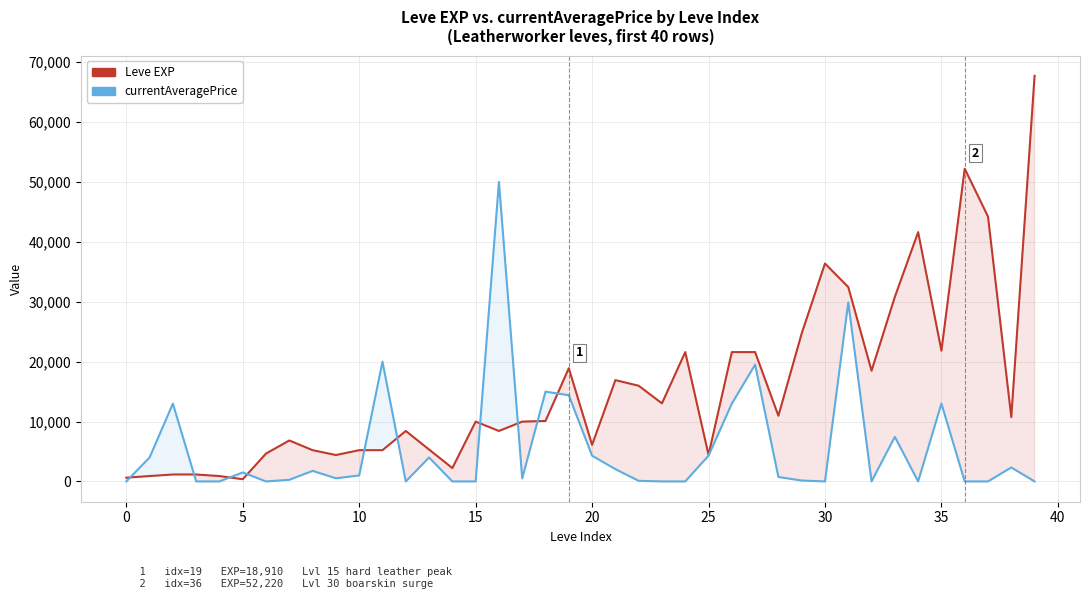

What is the minimum value for Leve EXP?

370.0